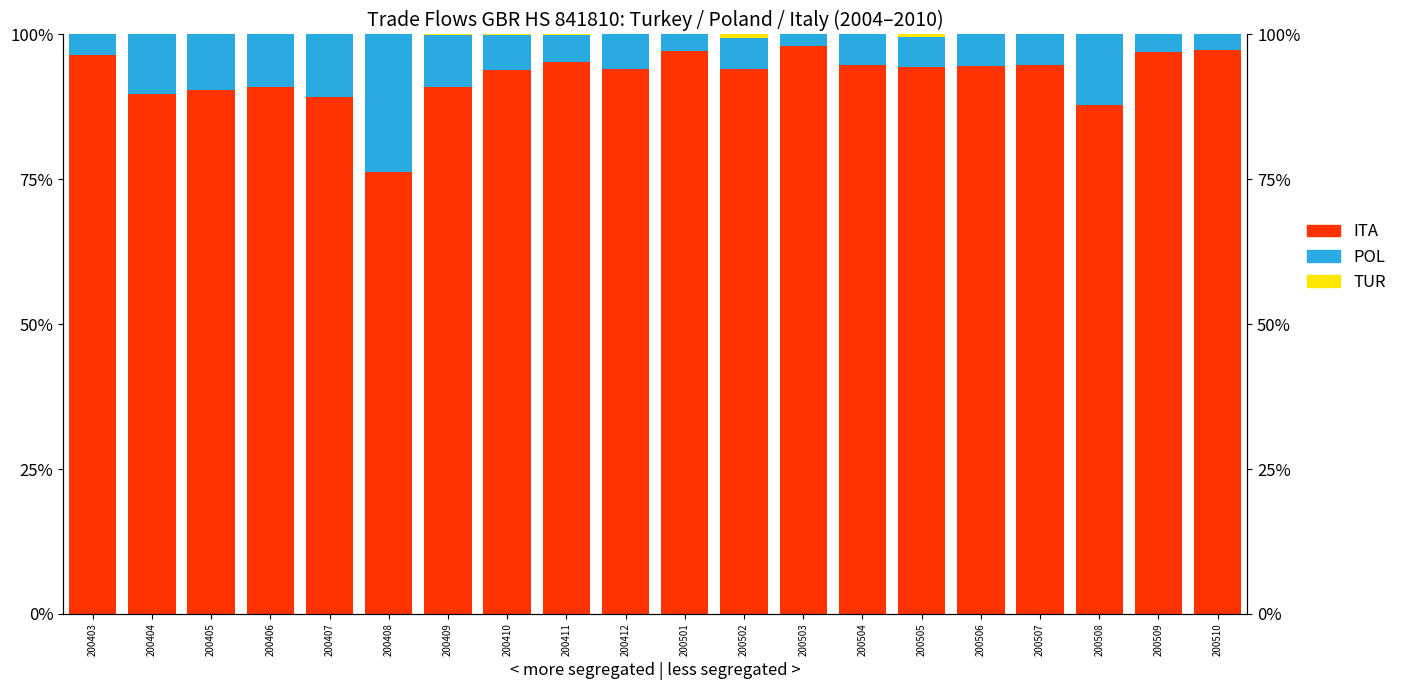

What is the sum of the ITA values at 200508 and 200407?

176.9